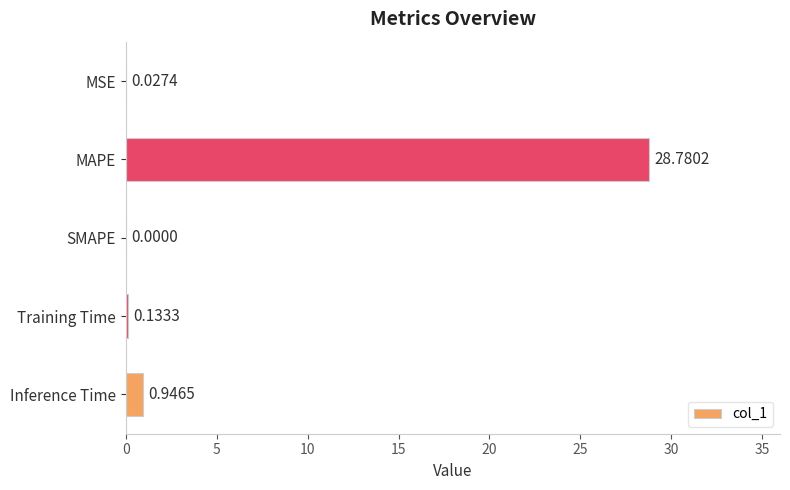

Where is the data nearest to the value 14?

Inference Time